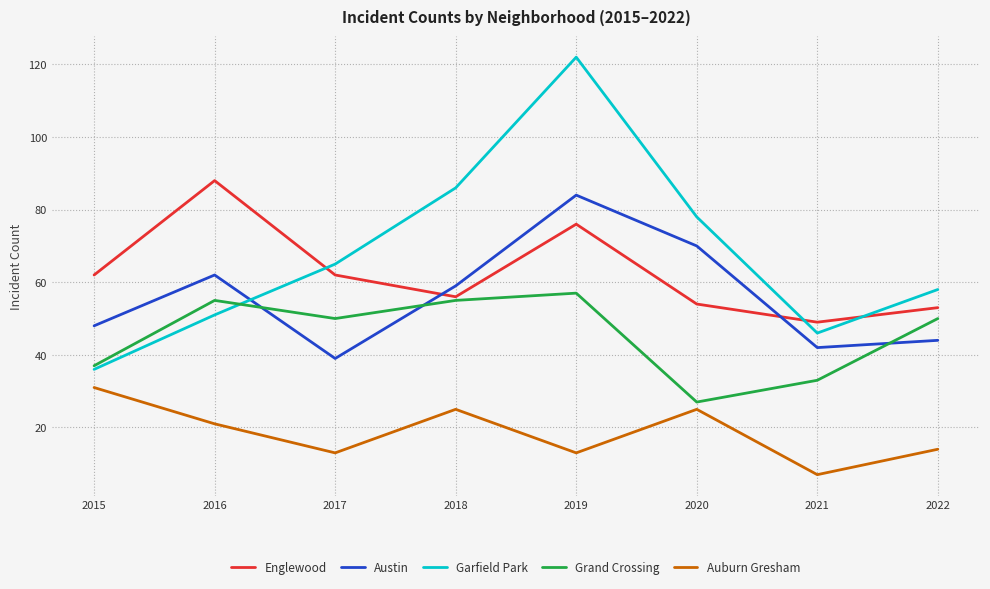

True or false: Auburn Gresham and Austin cross at least once.

False